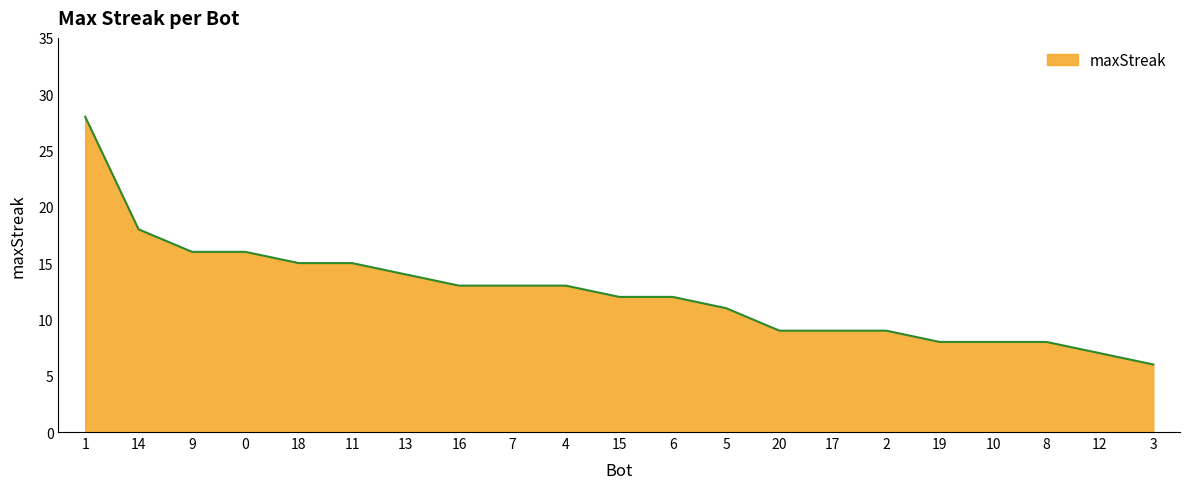

Approximately how many times larger is the value at 6 compared to 7?

0.9